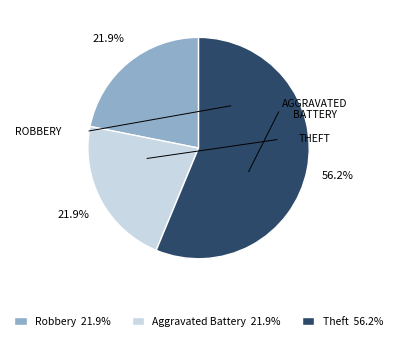

To the nearest percent, what is the average slice percentage?

33%